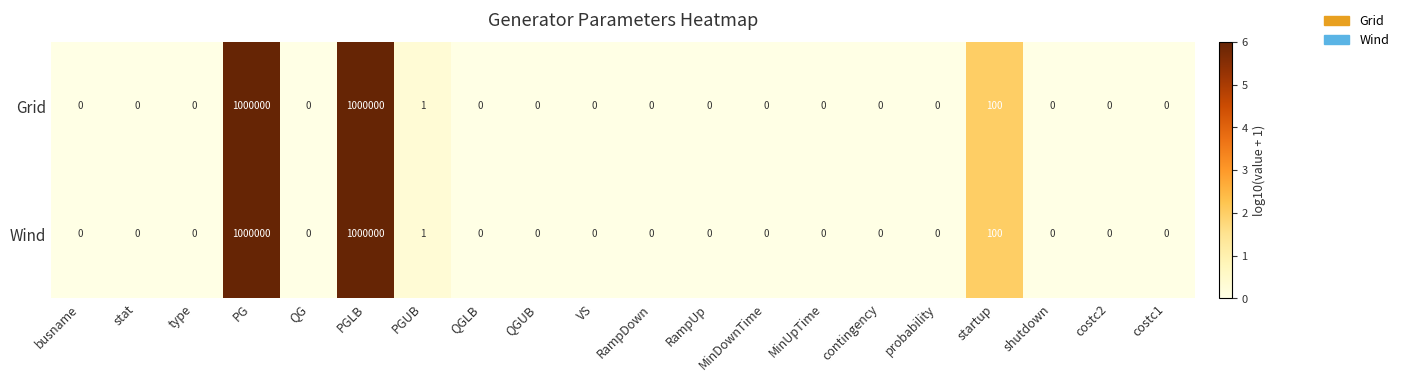

Where is Wind nearest to the value 500000?

startup